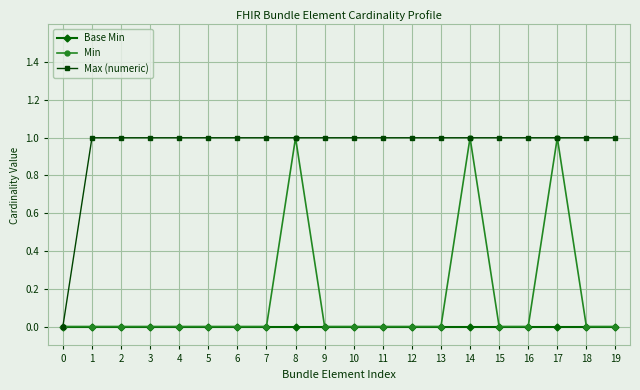

Reading left to right, what are all the values shown in this chart?

Base Min: 0	0	0	0	0	0	0	0	0	0	0	0	0	0	0	0	0	0	0	0
Min: 0	0	0	0	0	0	0	0	1	0	0	0	0	0	1	0	0	1	0	0
Max (numeric): 0	1	1	1	1	1	1	1	1	1	1	1	1	1	1	1	1	1	1	1